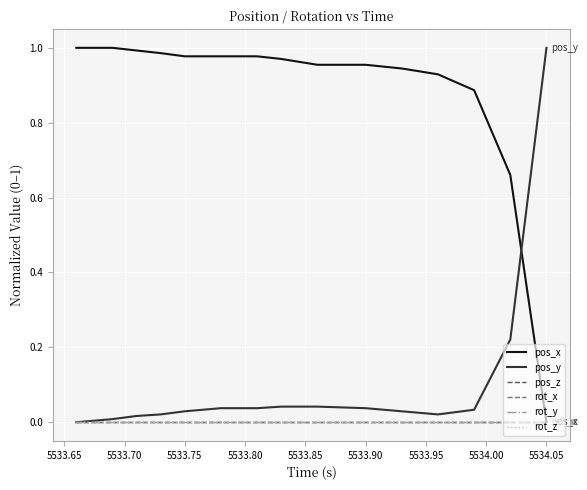

Which series has the largest total across all categories?

pos_x